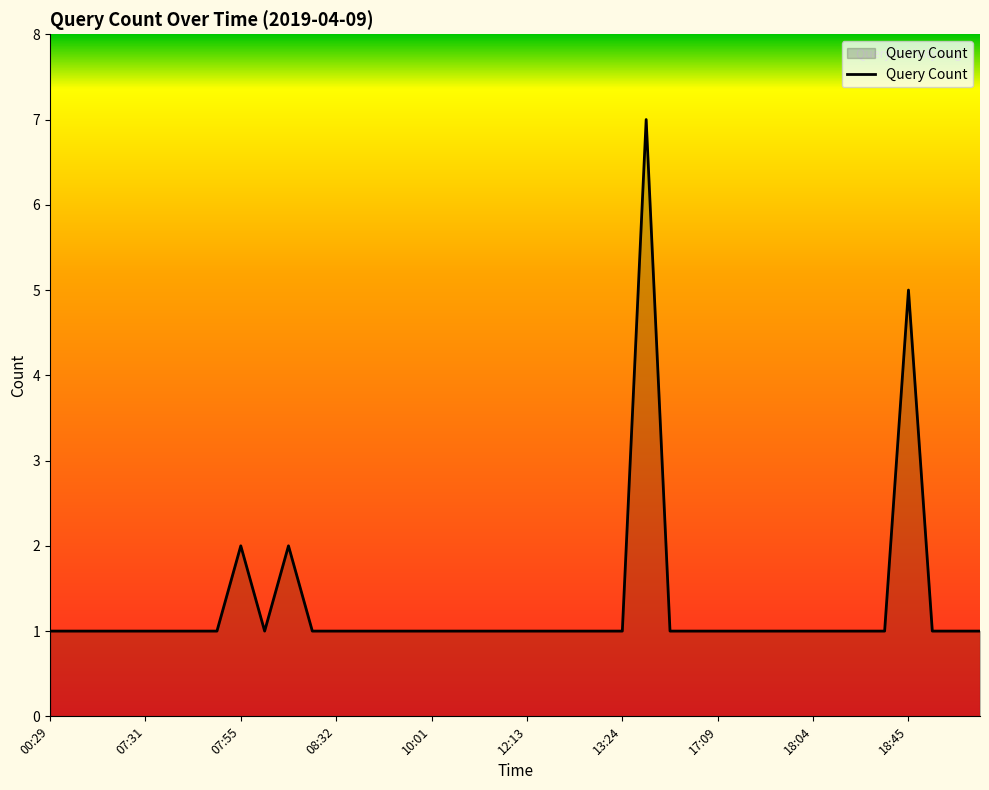

What is the greatest value displayed?

7